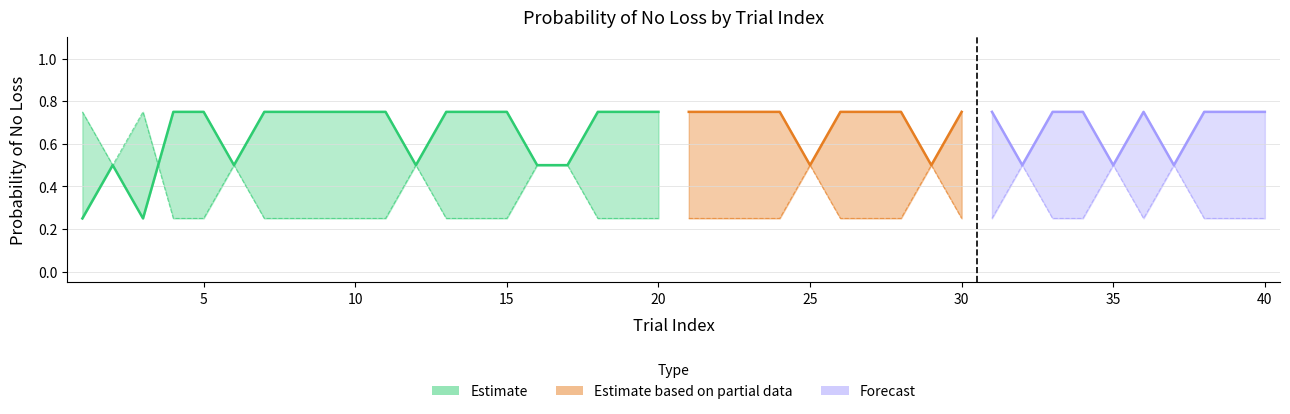

In prob_of_no_loss_unchosen, how many points are higher than both neighbors (excluding endpoints)?

8